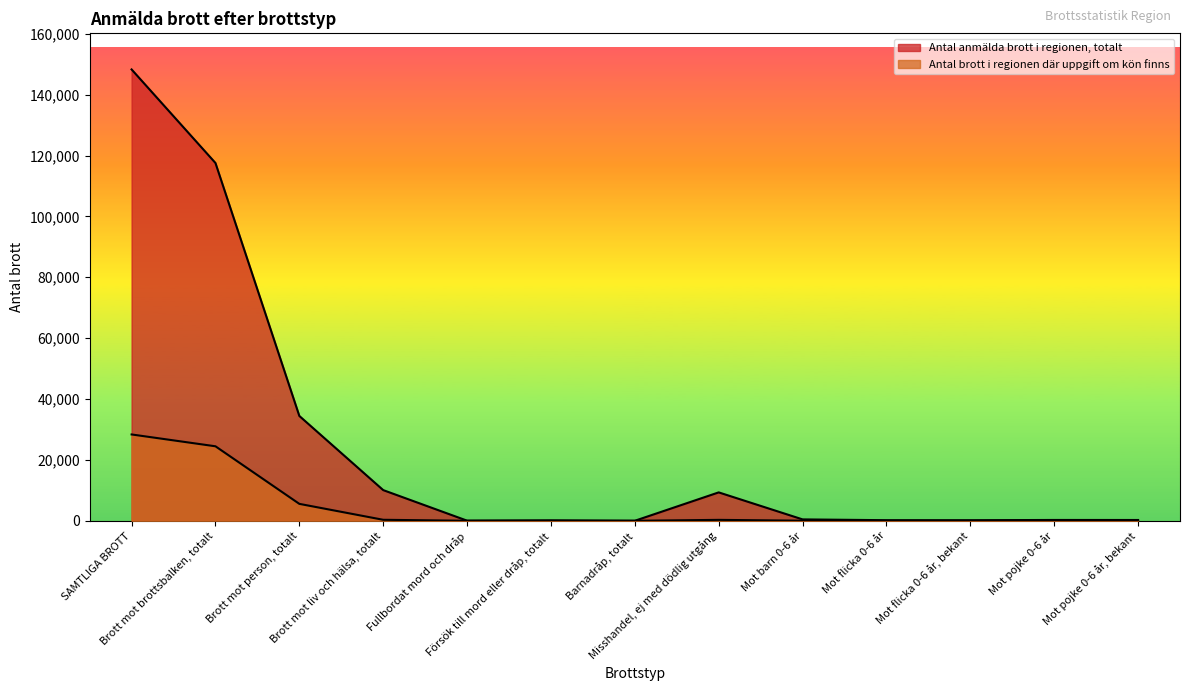

True or false: Antal brott i regionen där uppgift om kön finns and Antal anmälda brott i regionen, totalt intersect in this chart.

False